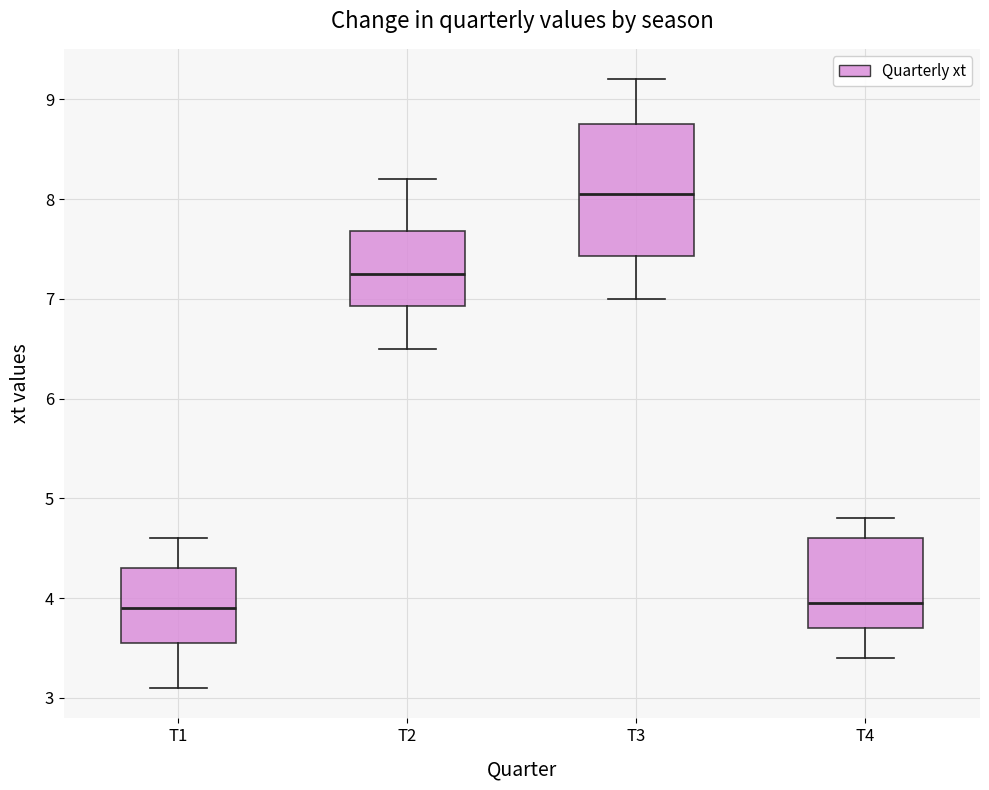

Comparing the boxes themselves (not the whiskers), which one is the tallest?

T3